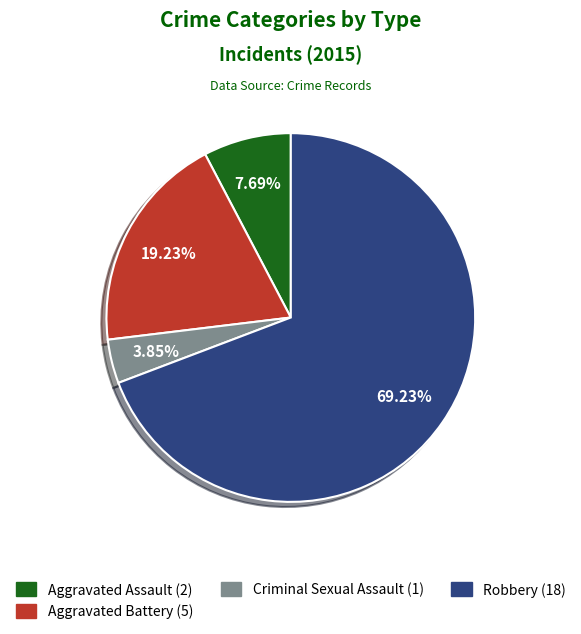

Does any single category account for the majority?

Yes